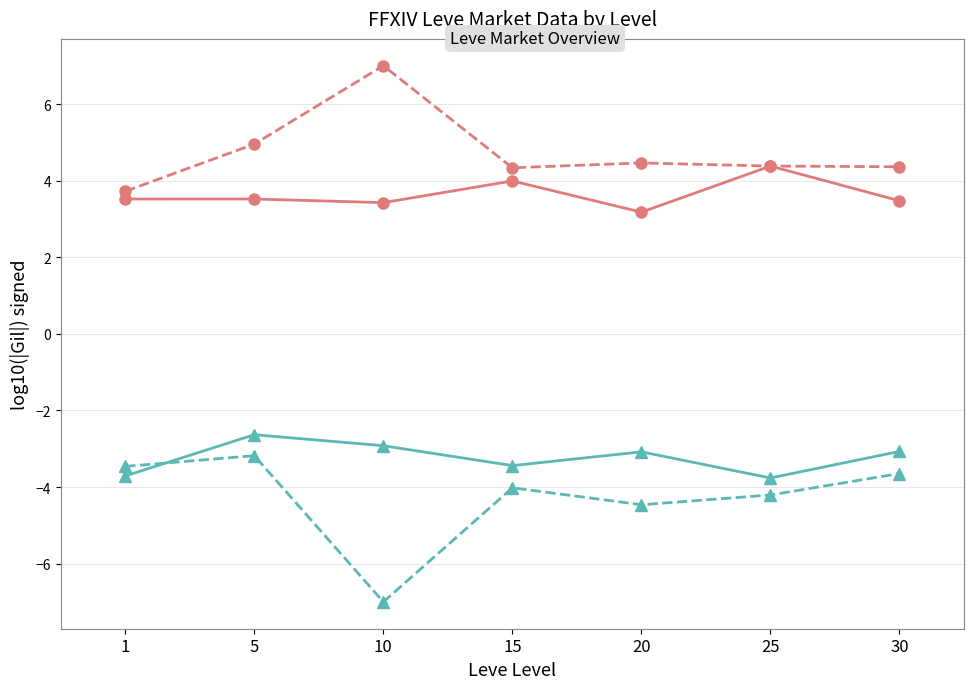

At which category does the chart reach its minimum across all series?

10